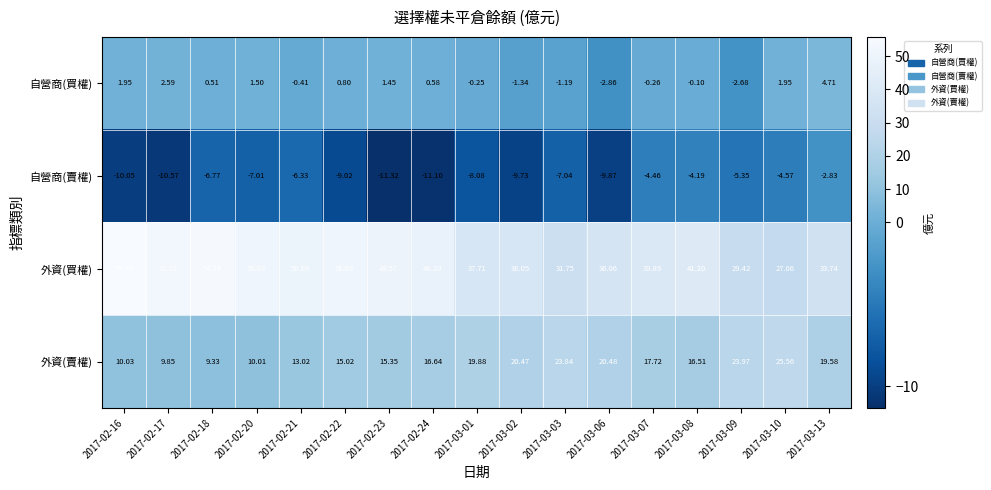

List the series in order of their overall mean, lowest first.

自營商(賣權), 自營商(買權), 外資(賣權), 外資(買權)